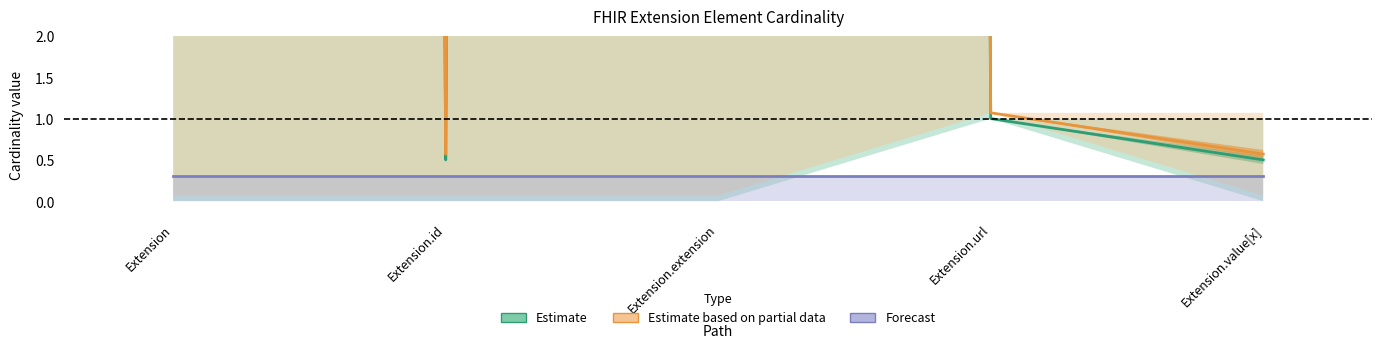

Is the value of Estimate based on partial data at Extension greater than the value of Forecast at Extension.id?

Yes